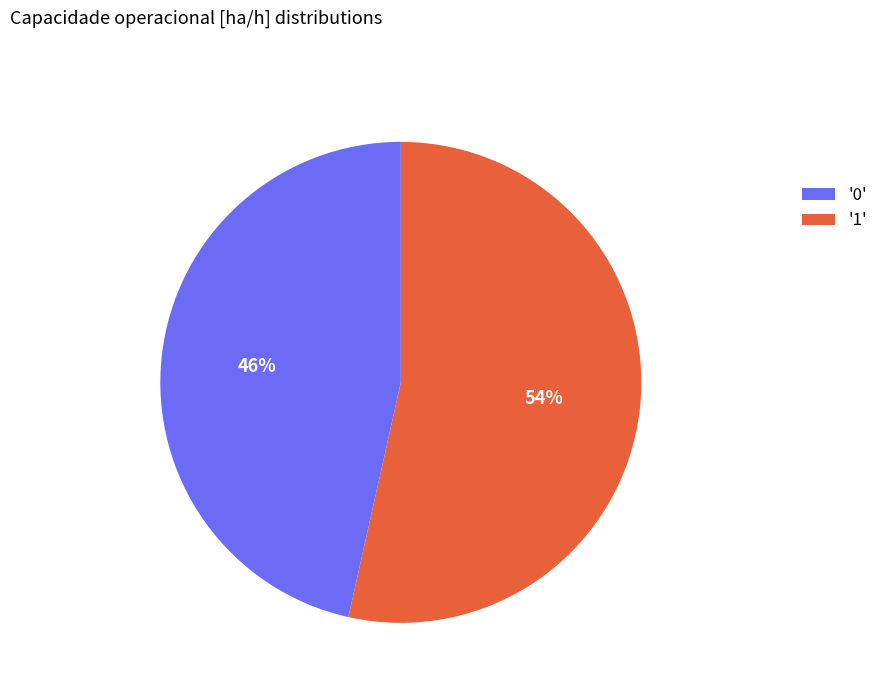

Count the number of slices in the pie.

2